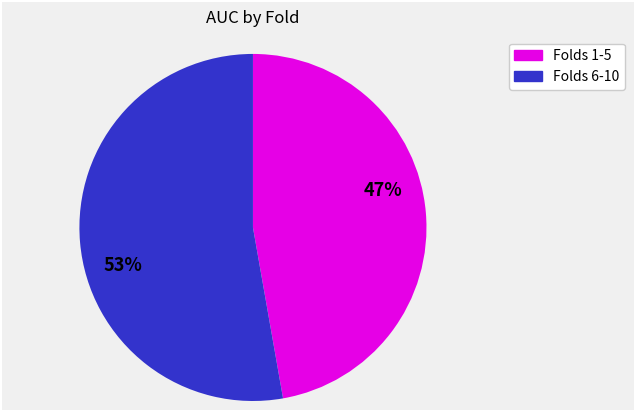

To the nearest percent, what is the average slice percentage?

50%